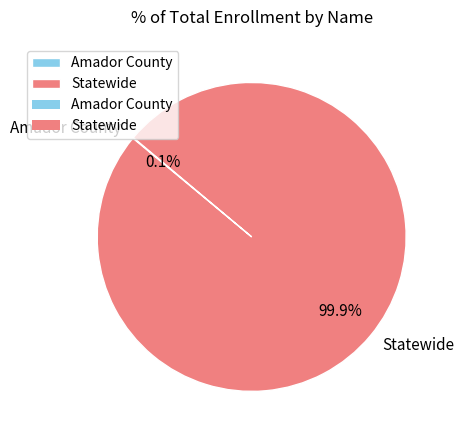

Which category has the biggest portion of the pie?

Statewide